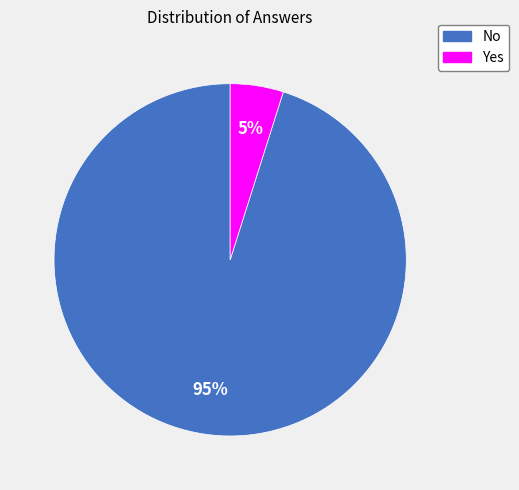

Does Yes account for over 50% of the chart?

No